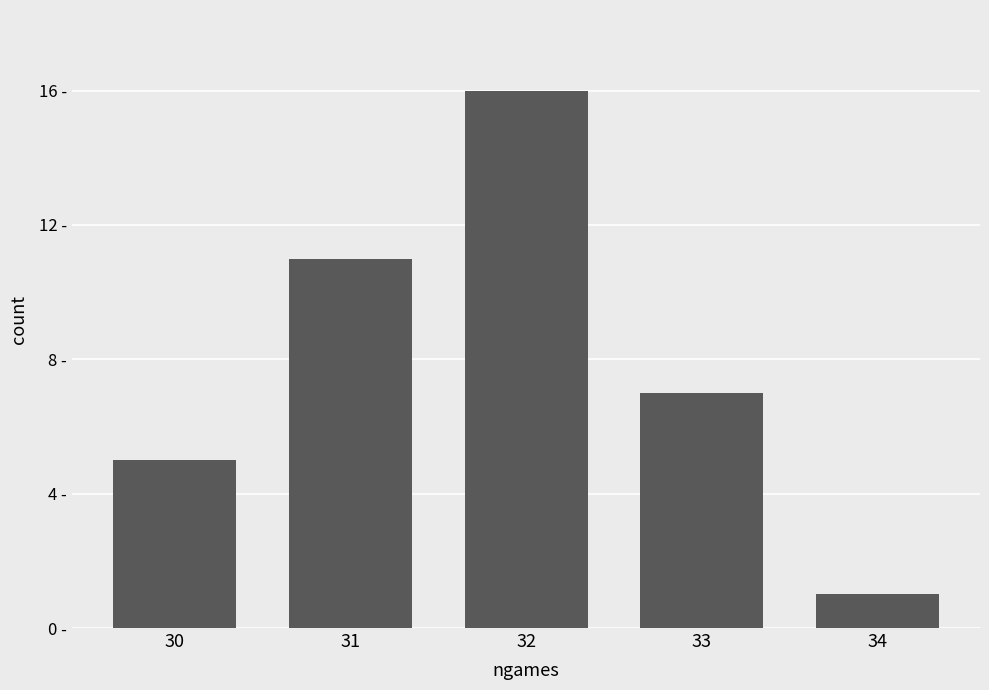

List the labels in order of value, smallest first.

34, 30, 33, 31, 32